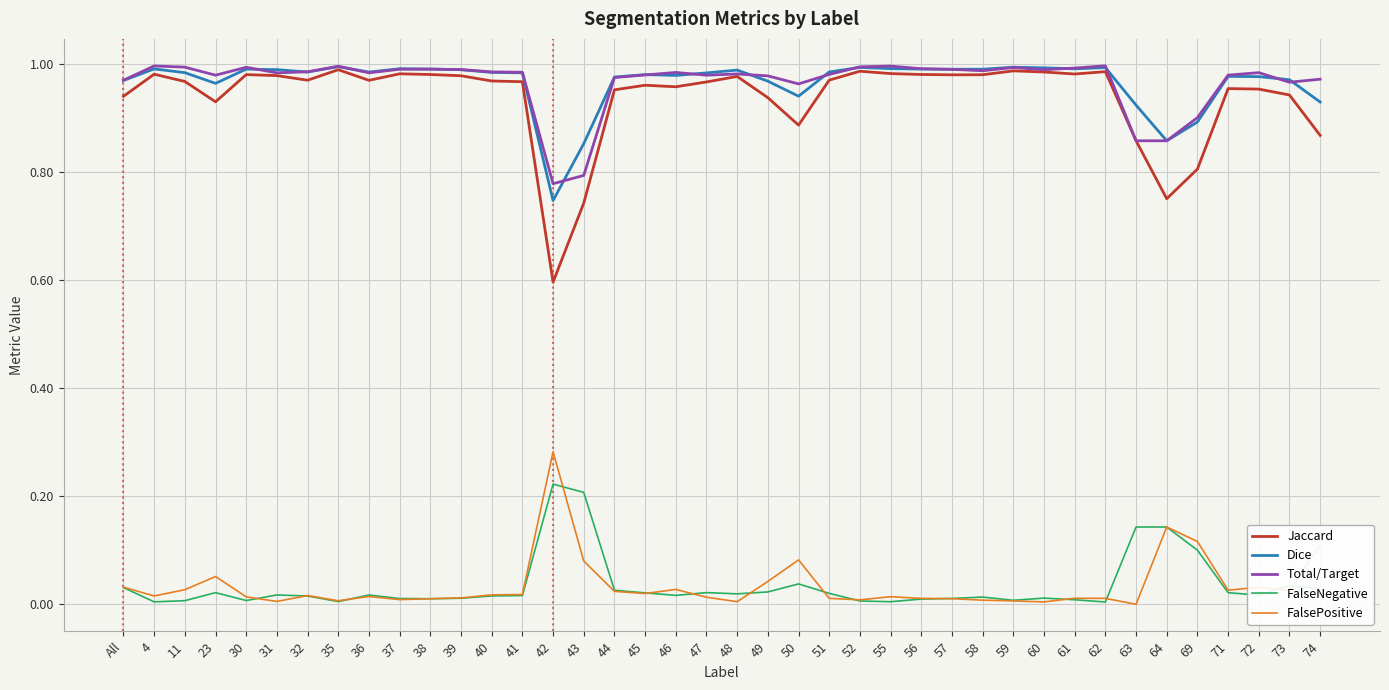

The value of FalsePositive at 49 is 0.1. True or false?

False